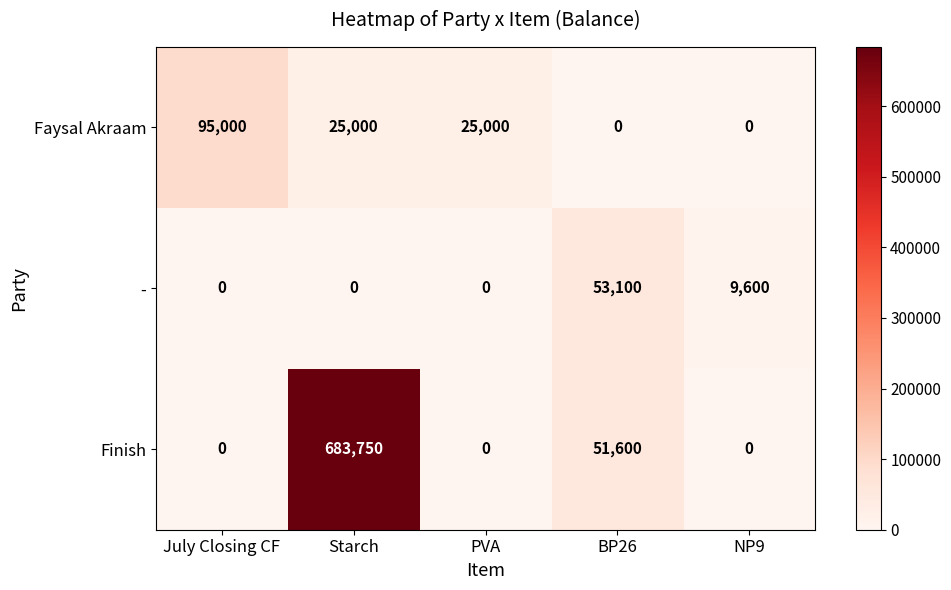

At which category is the sum across all series the highest?

Starch